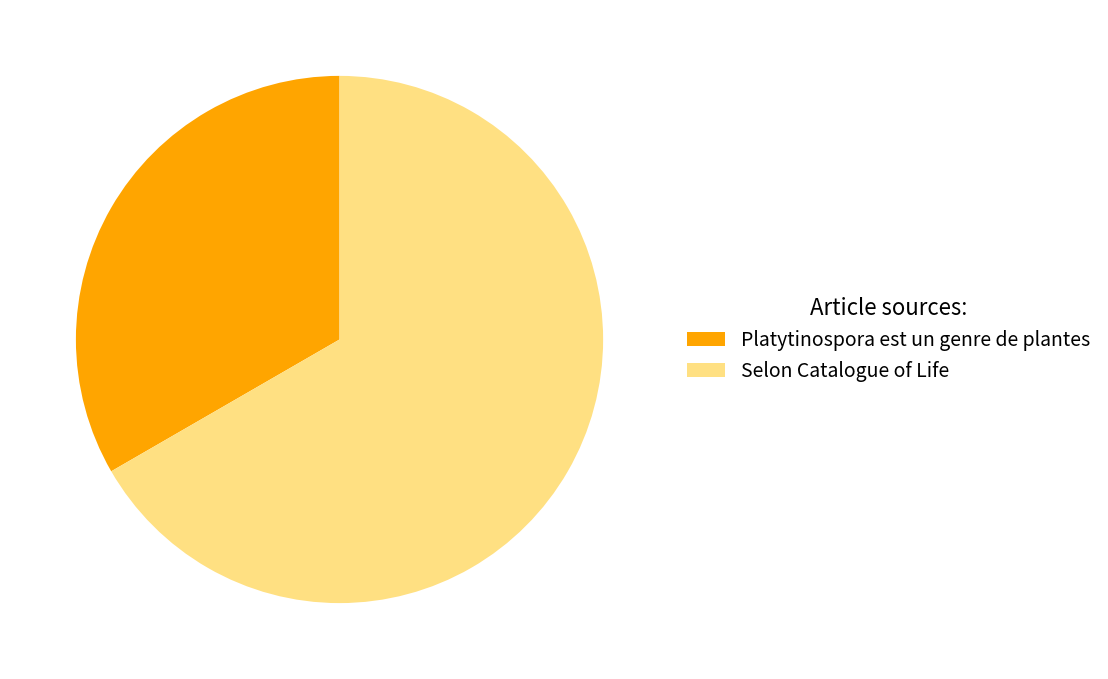

Does Platytinospora est un genre de plantes account for over 50% of the chart?

No